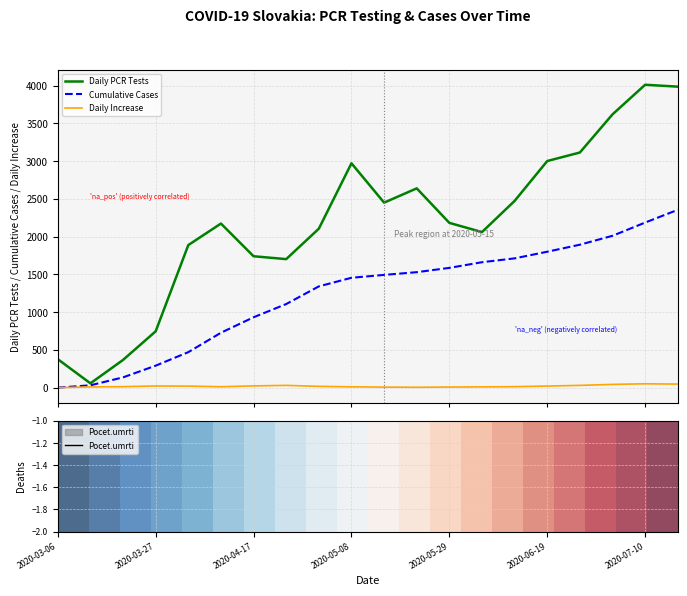

True or false: Pocet.potvrdenych.PCR.testami and Pocet.umrti cross at least once.

False